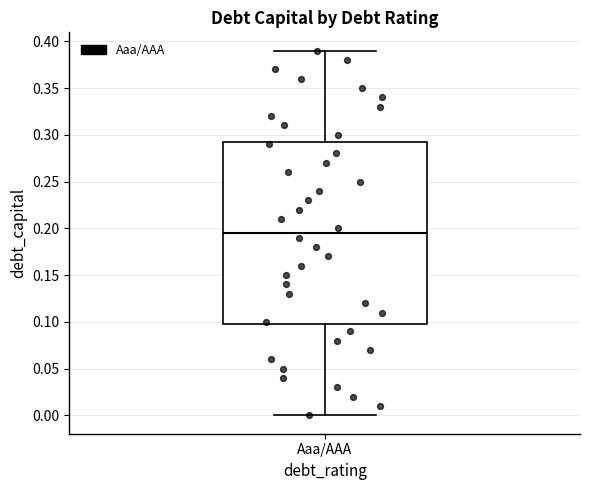

Transcribe this box plot: give where the median line is, the range the box spans, and where the two whiskers end, as read against the y-axis. The values are not printed on the chart, so give them approximately, as read against the axis.

median 0.195, box 0.100 to 0.295, whiskers 0.000 to 0.390